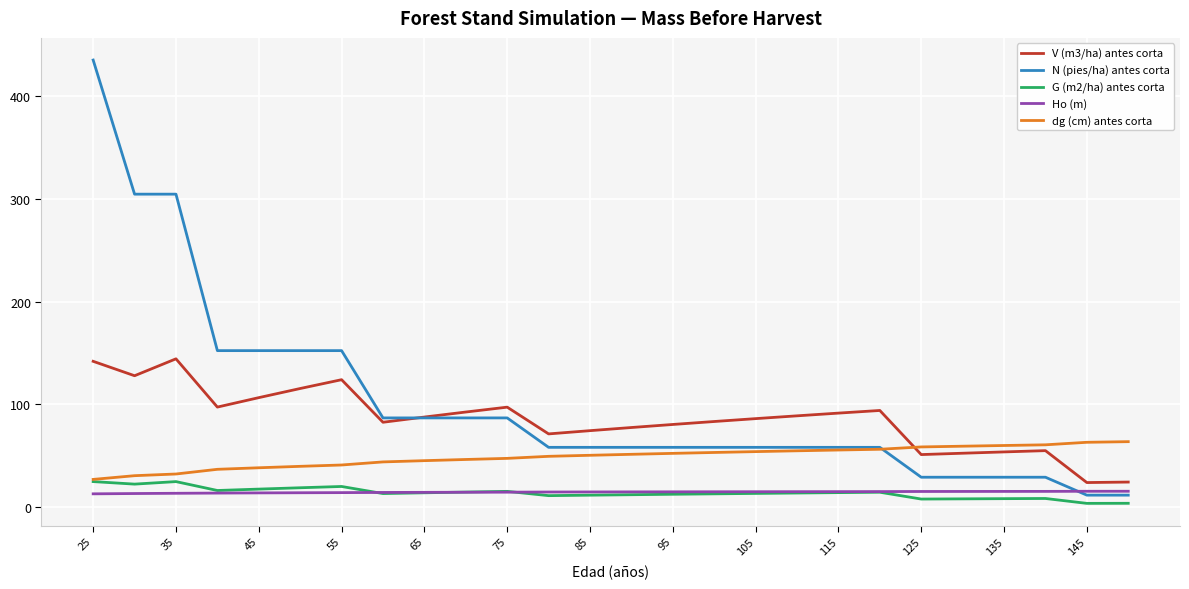

True or false: Ho (m) and dg (cm) antes corta cross at least once.

False